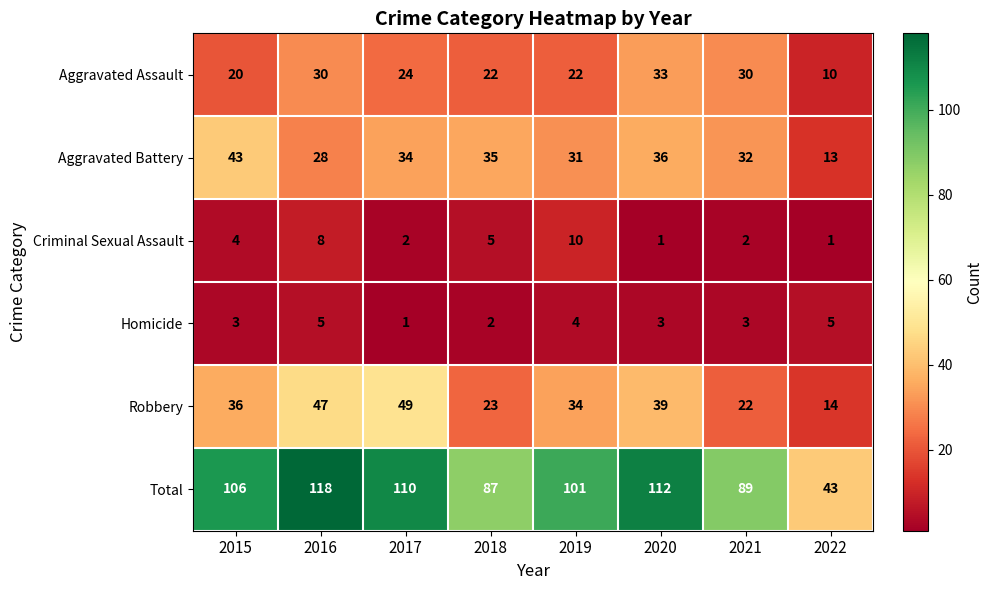

Is it true that Aggravated Battery equals 12 at 2016?

False